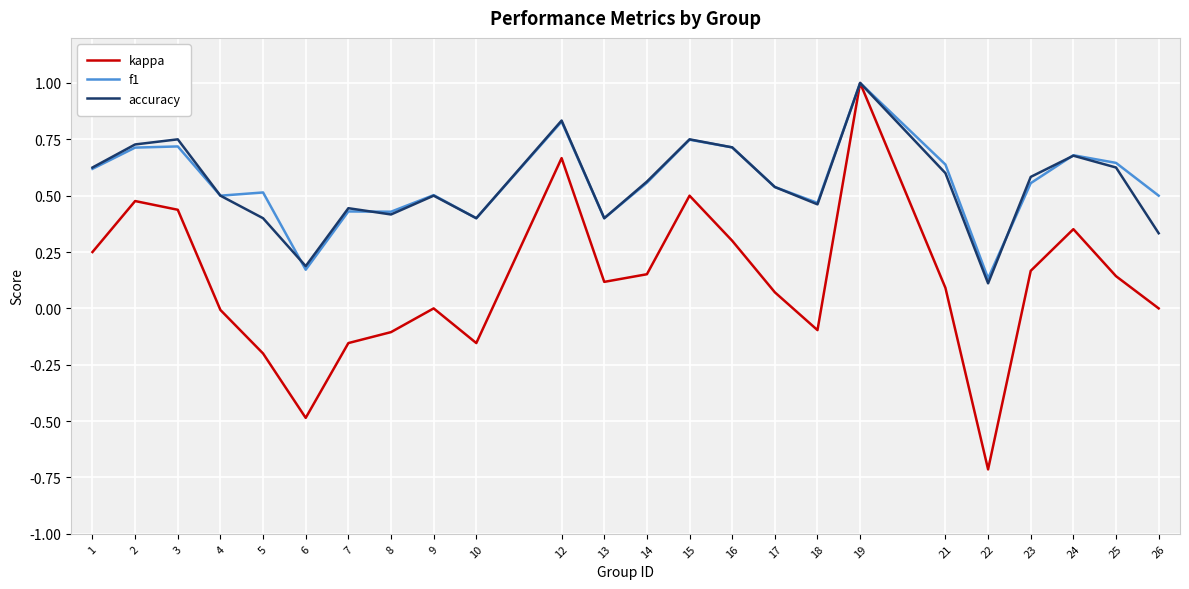

Which series has the largest range (max minus min)?

kappa